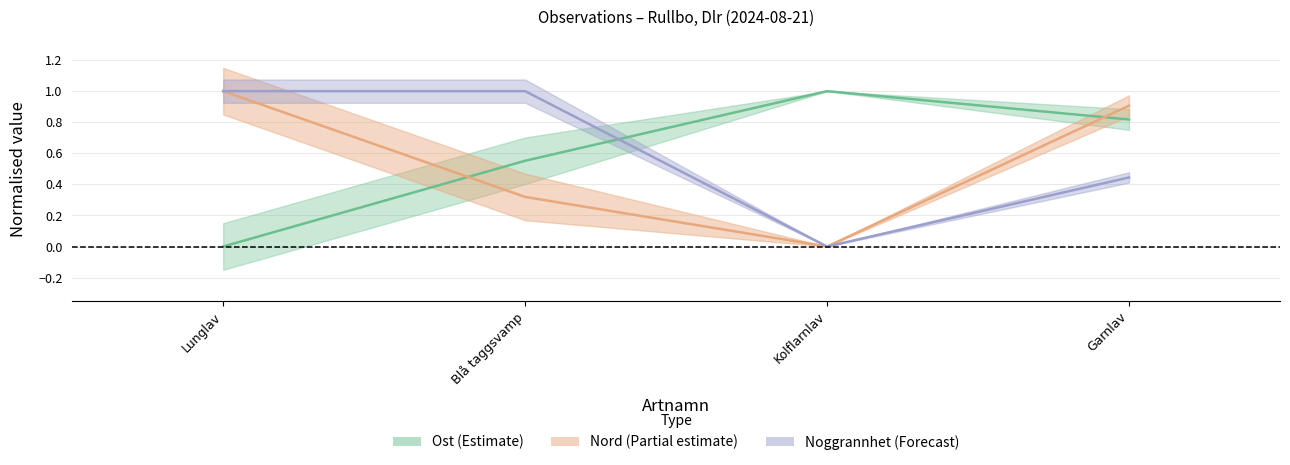

Which category has the highest value in the Nord series?

Lunglav